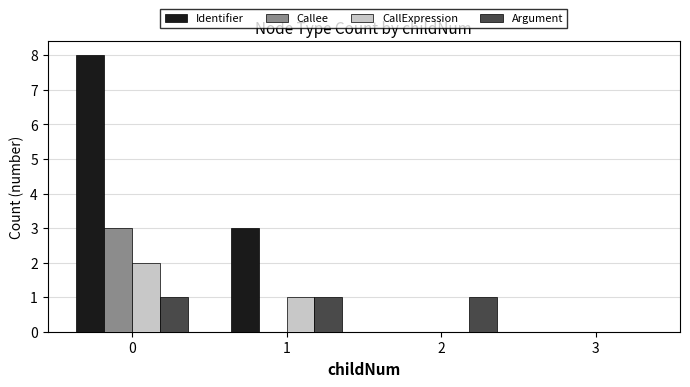

Is it true that Identifier equals 3 at 1?

True